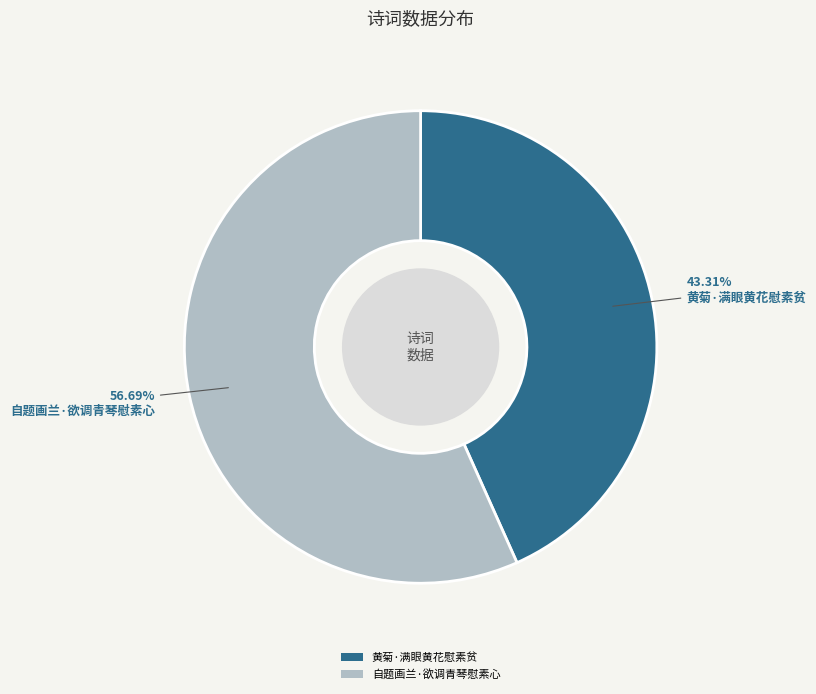

How many segments does this pie chart have?

2